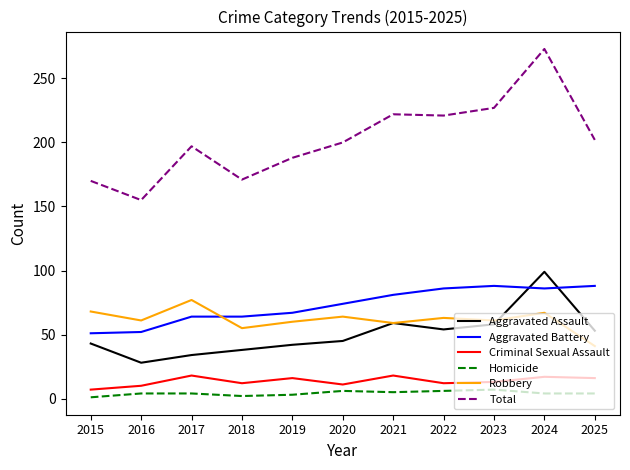

At which label does Robbery reach its peak?

2017